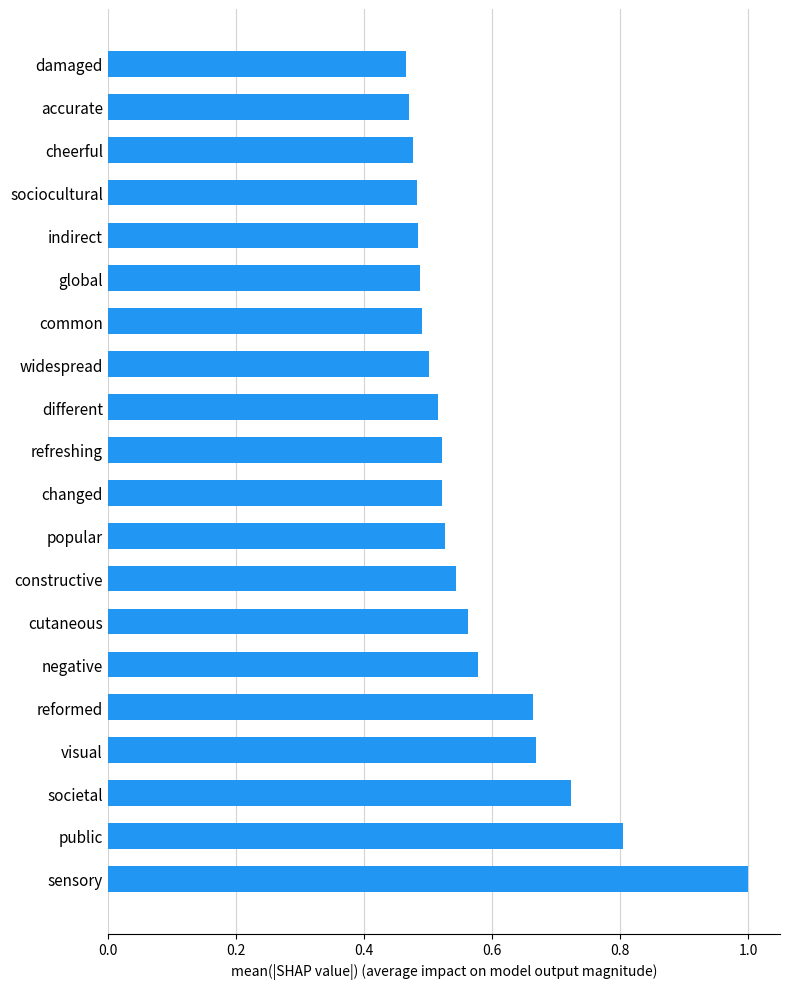

What is the greatest value displayed?

1.0